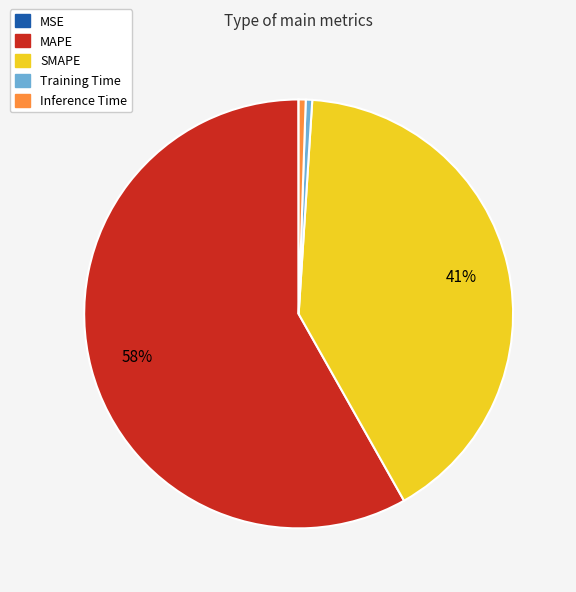

To the nearest percent, what is the difference between the largest and smallest slice percentages?

58%